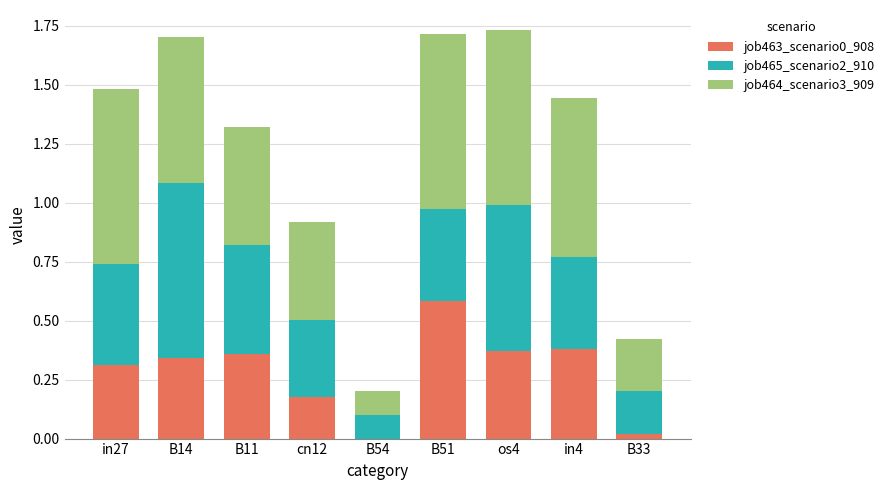

True or false: job463_scenario0_908 has a value of 0.5 at B14.

False